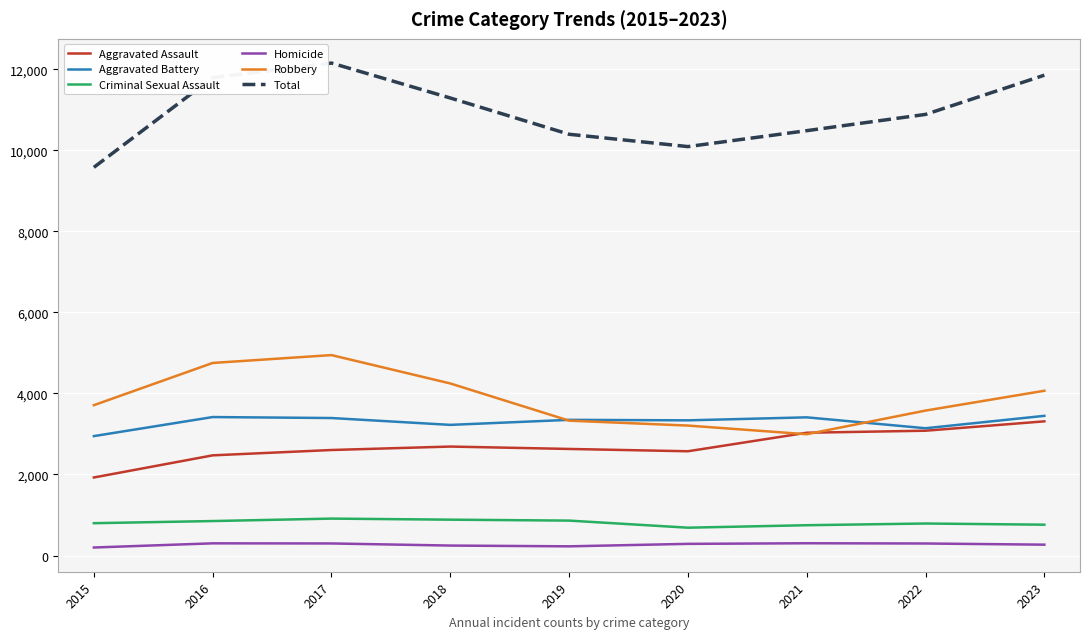

True or false: Total and Homicide intersect in this chart.

False